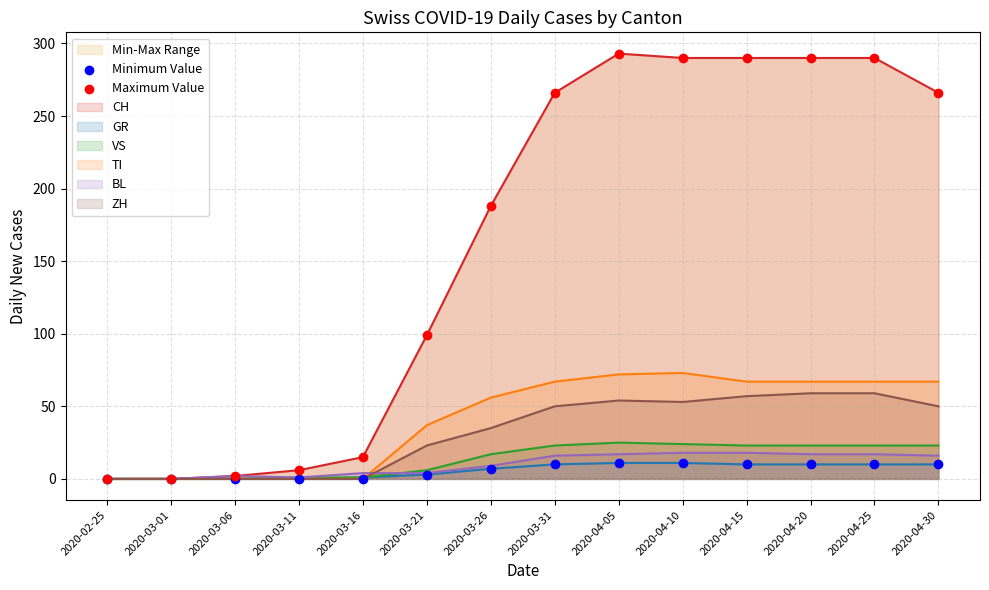

Which series has the largest total across all categories?

Maximum Value